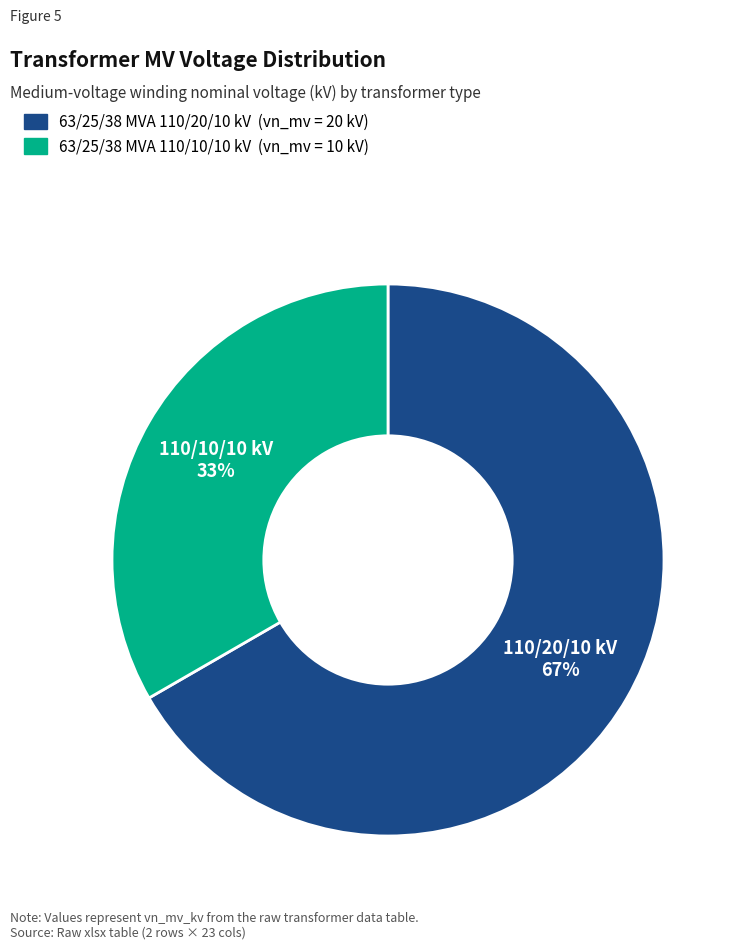

The 63/25/38 MVA 110/10/10 kV slice represents 33% of the pie. True or false?

True